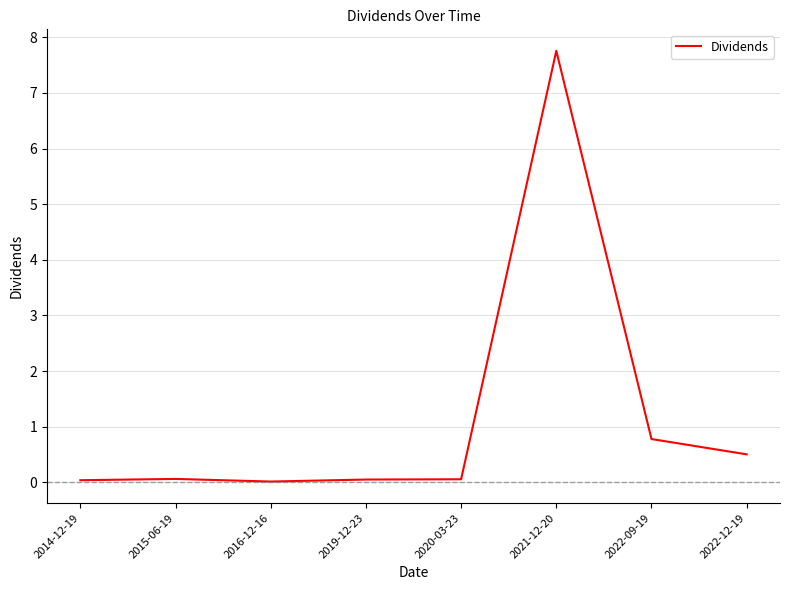

Between 2022-09-19 and 2022-12-19, which is larger?

2022-09-19